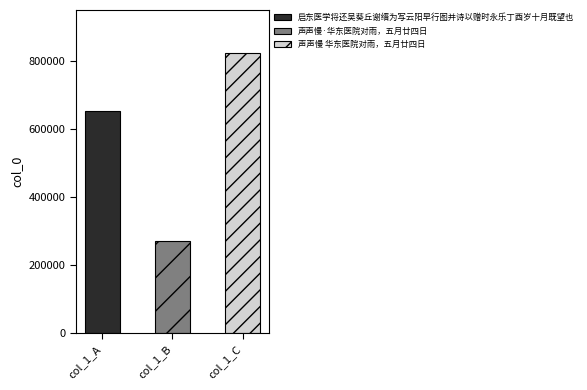

What value does the data have at 声声慢 华东医院对雨，五月廿四日?

823713